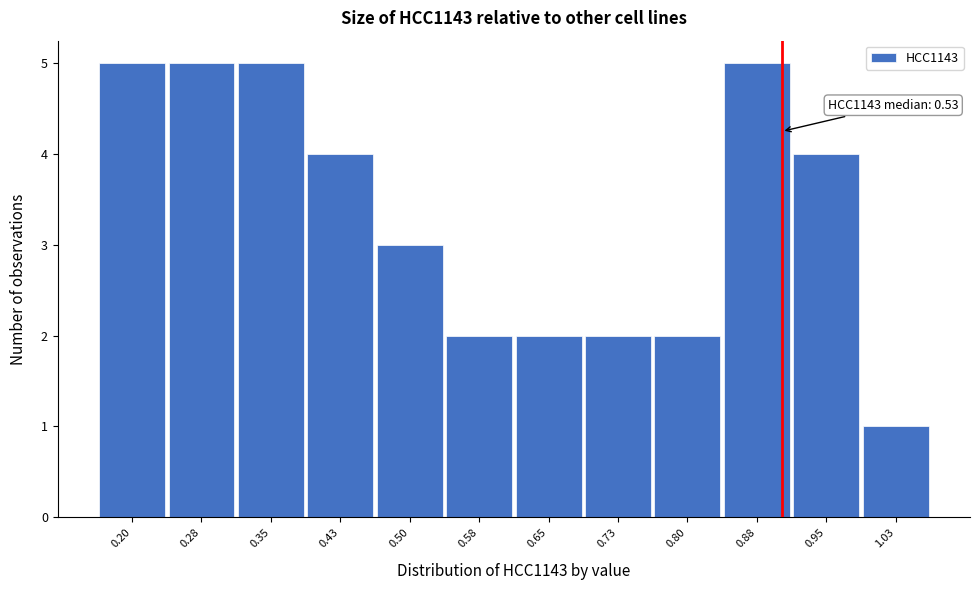

Reading left to right, what are all the values shown in this chart?

5	5	5	4	3	2	2	2	2	5	4	1